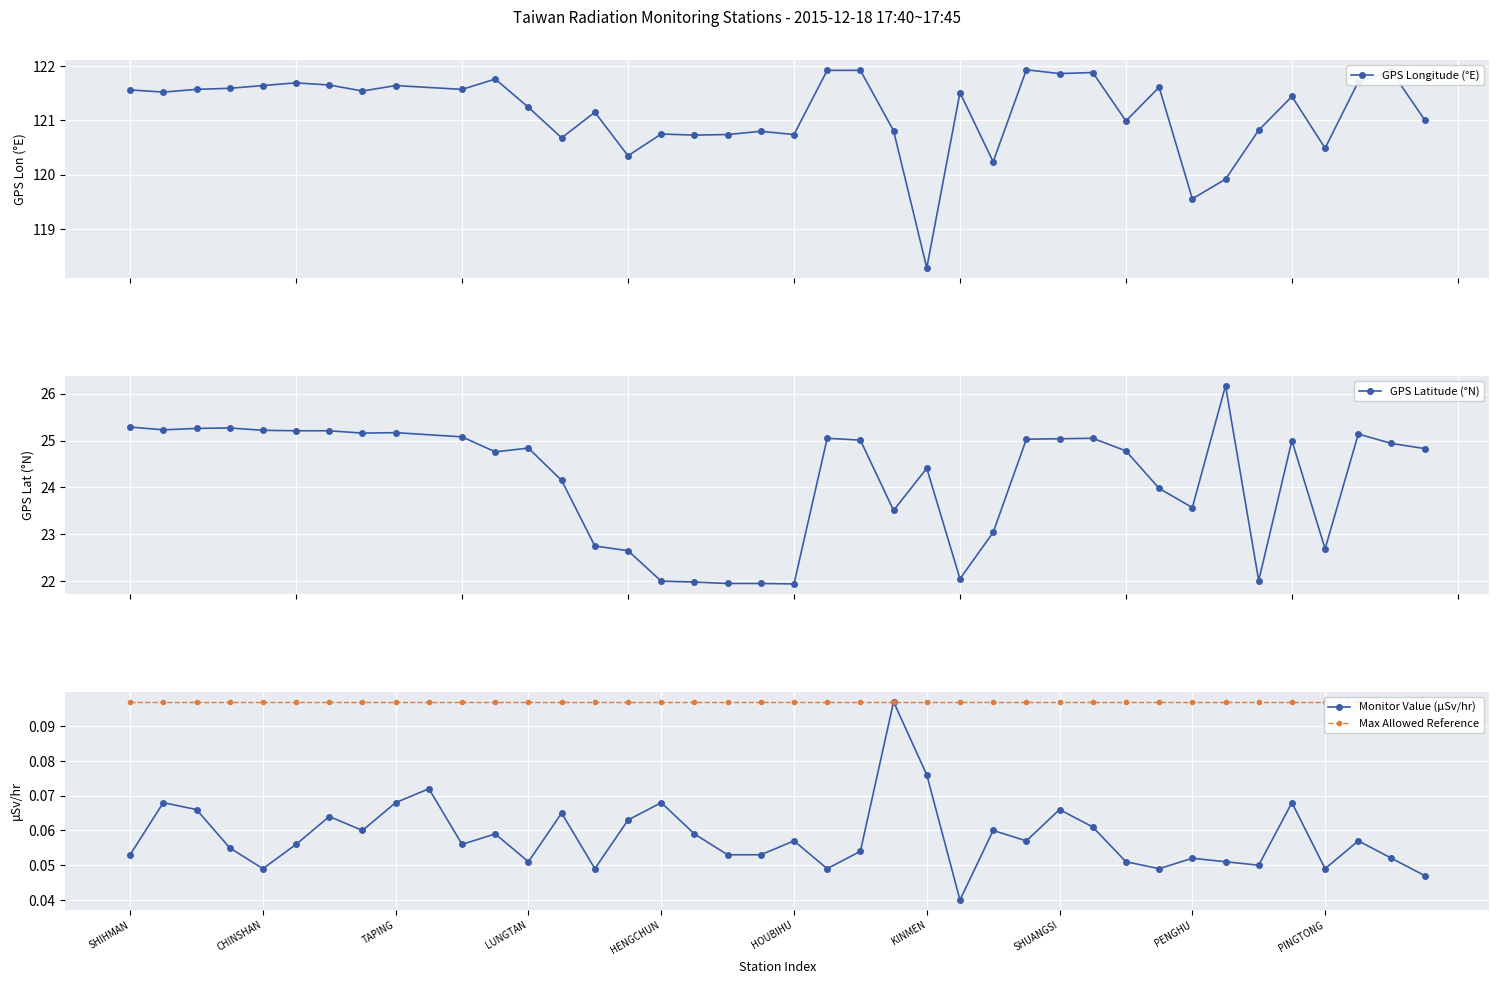

How many data points in GPS_lon are above 121?

24